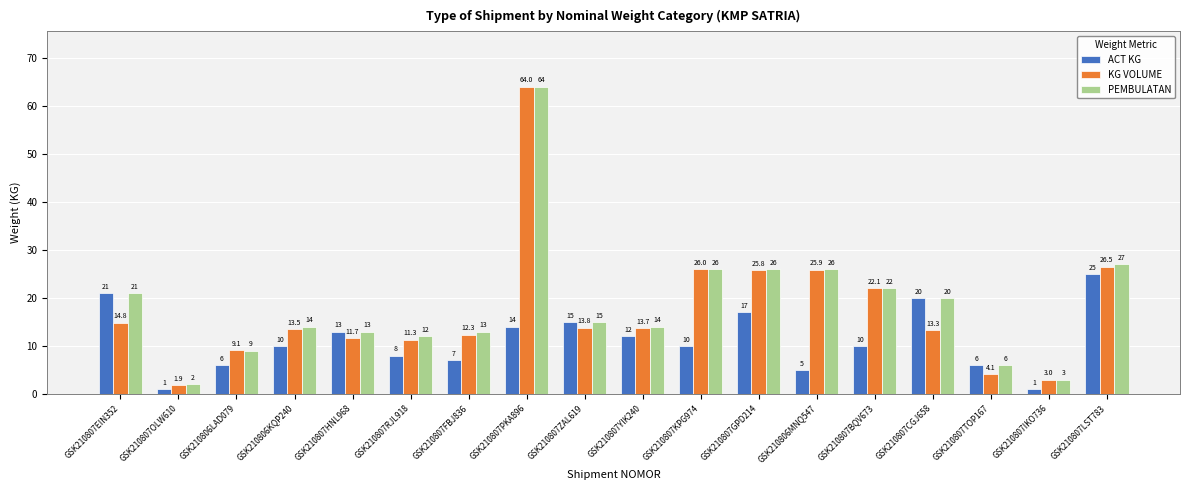

What is the sum of all KG VOLUME values?

312.7